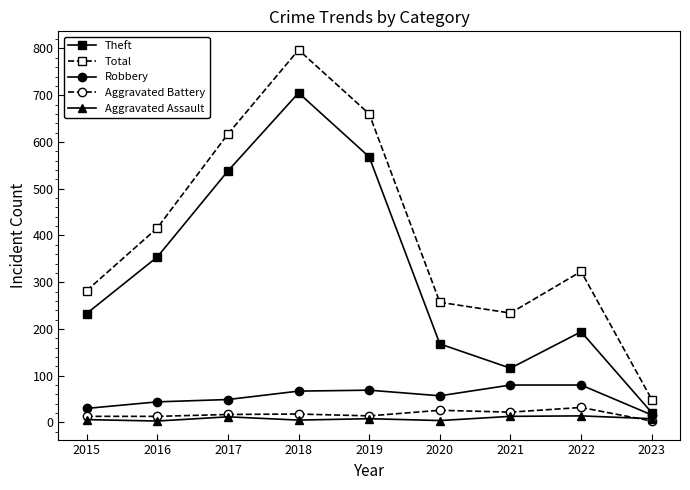

At how many categories does at least one series exceed 421?

3